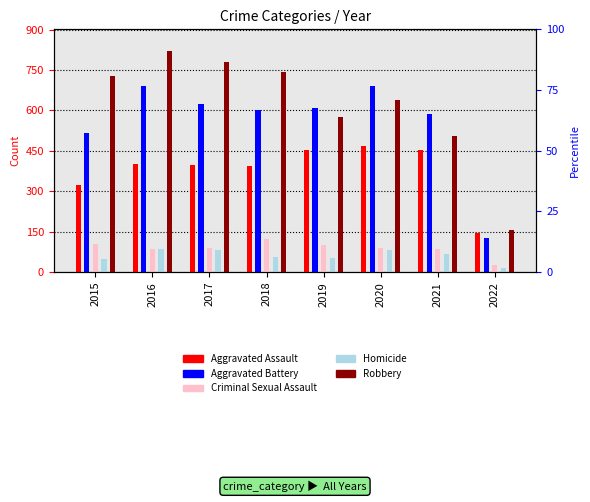

Which series has the largest total across all categories?

Robbery